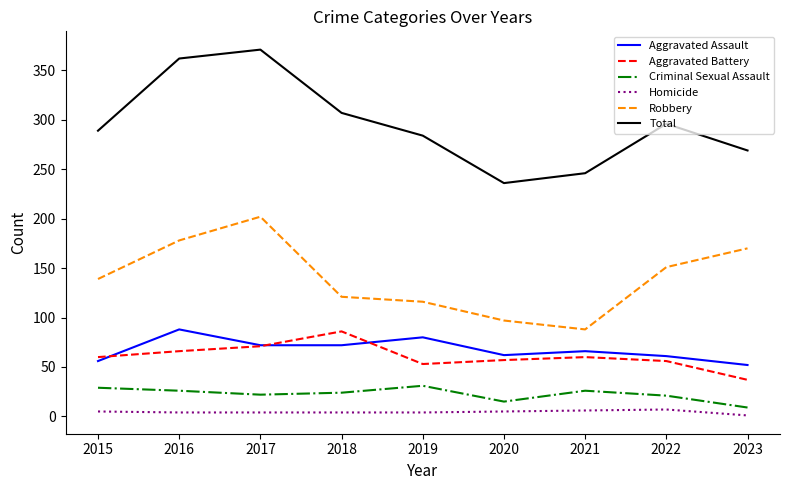

What is the maximum value shown in the chart?

371